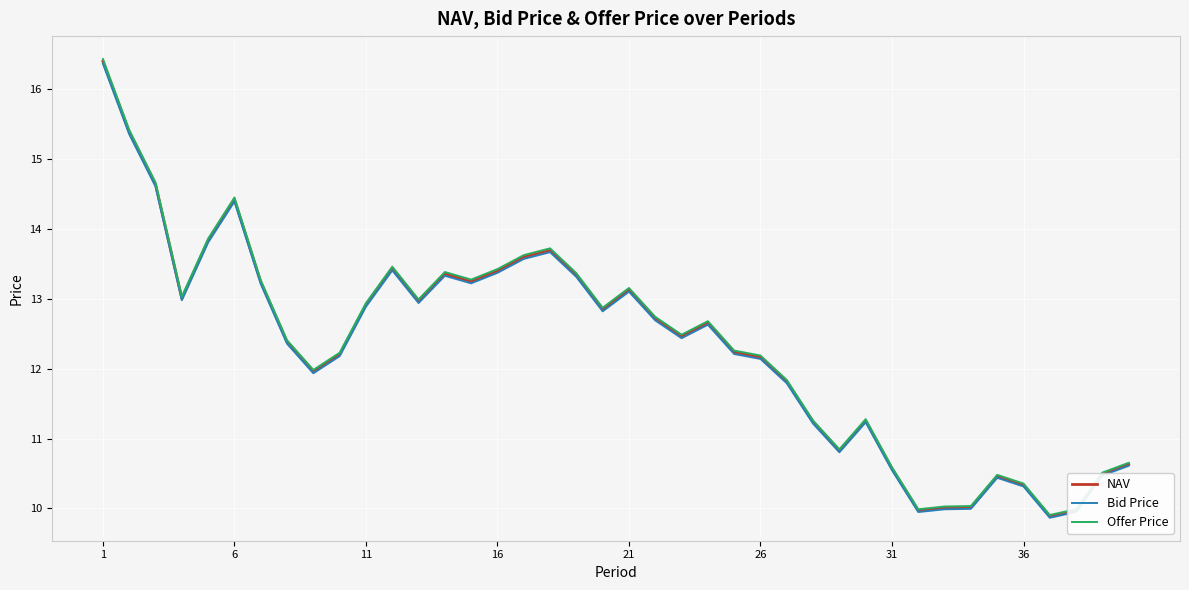

What is the minimum value for Bid Price?

9.9